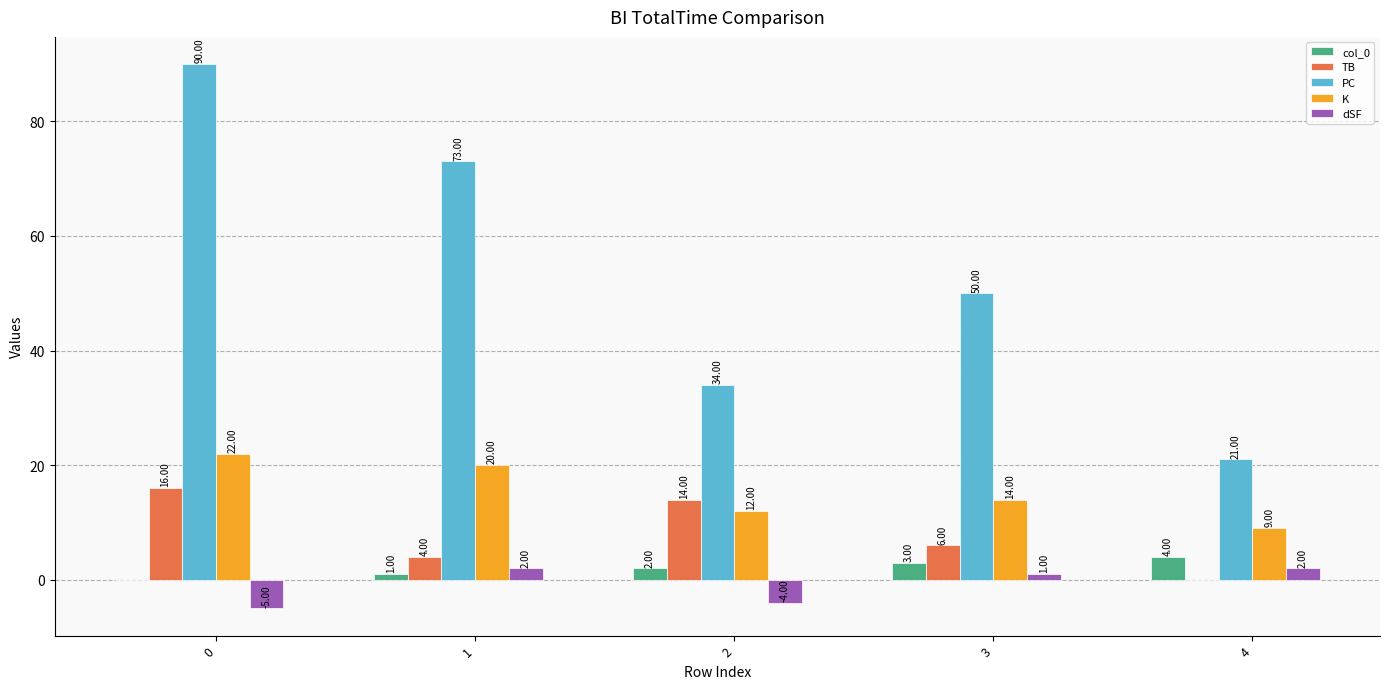

Count the number of data series in this chart.

5